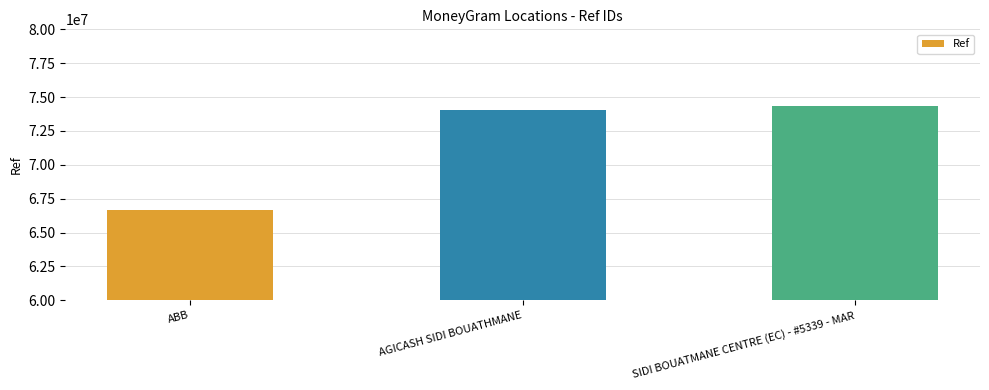

What value does the data have at AGICASH SIDI BOUATHMANE?

74020375